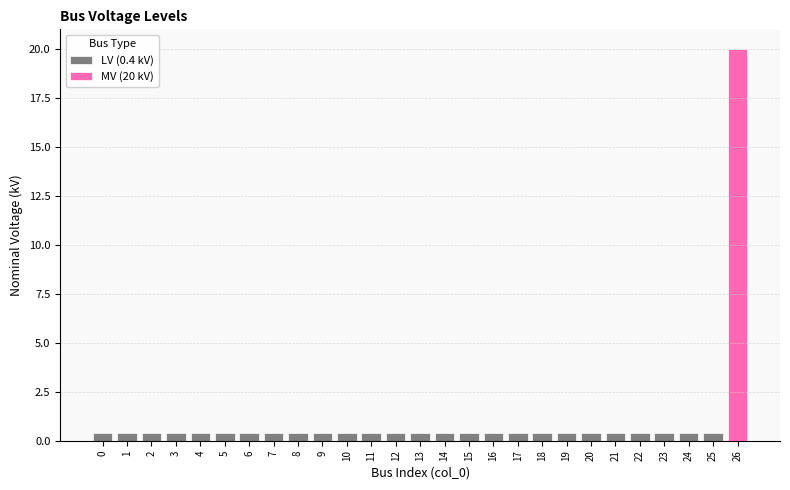

Reading left to right, list all the values displayed in this chart.

0=0.4	1=0.4	2=0.4	3=0.4	4=0.4	5=0.4	6=0.4	7=0.4	8=0.4	9=0.4	10=0.4	11=0.4	12=0.4	13=0.4	14=0.4	15=0.4	16=0.4	17=0.4	18=0.4	19=0.4	20=0.4	21=0.4	22=0.4	23=0.4	24=0.4	25=0.4	26=20.0